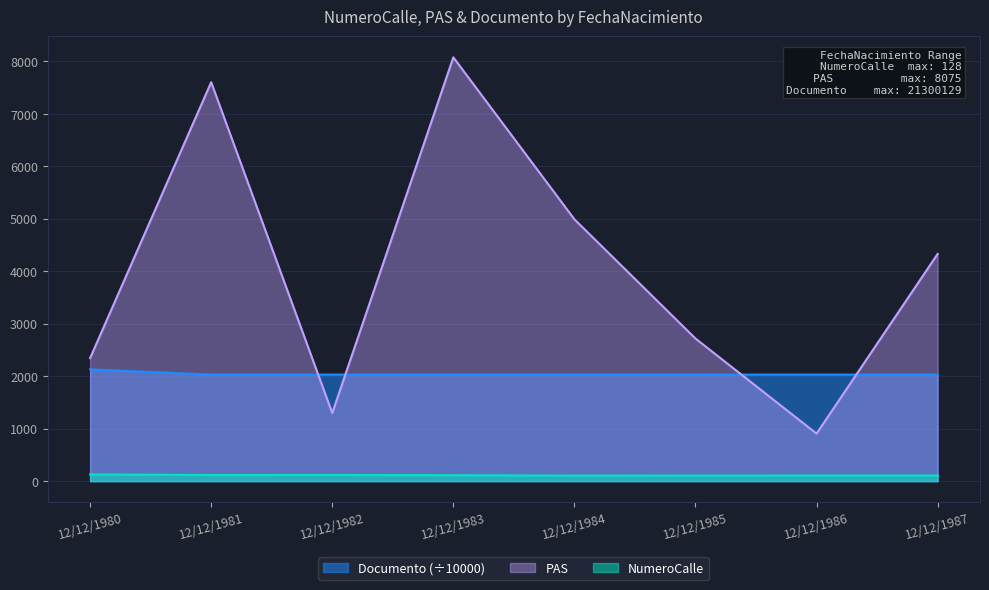

How many interior local peaks does the NumeroCalle series have?

1